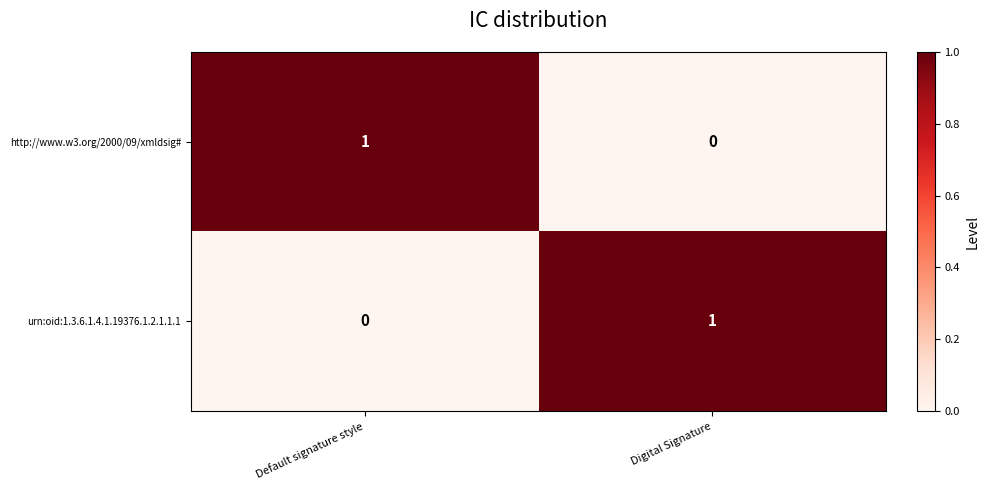

Reading left to right, transcribe all the data shown in this chart.

http://www.w3.org/2000/09/xmldsig#: Default signature style=1	Digital Signature=0
urn:oid:1.3.6.1.4.1.19376.1.2.1.1.1: Default signature style=0	Digital Signature=1